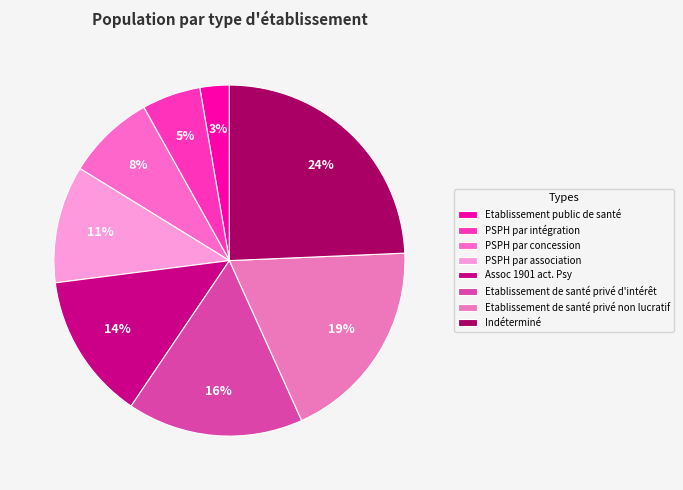

Combined, do Etablissement de santé privé d'intérêt and PSPH par association account for over 50%?

No